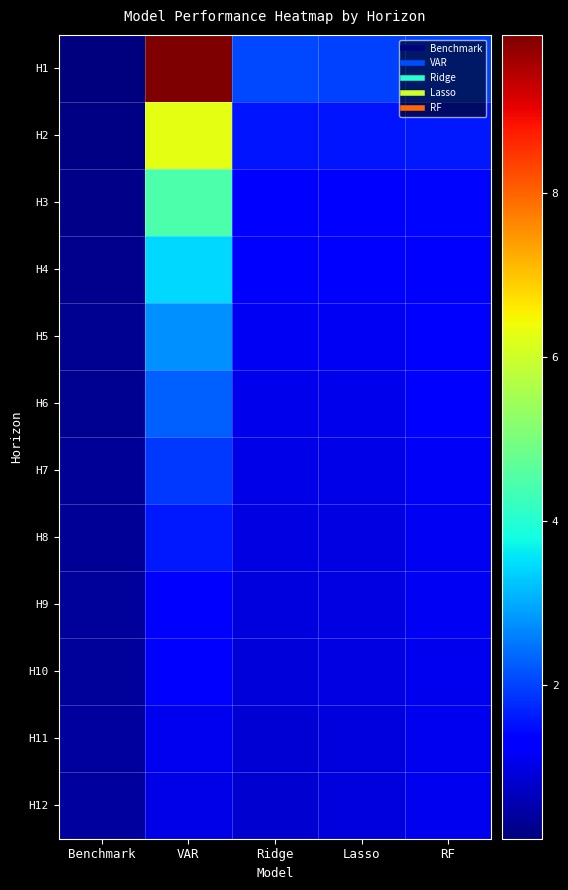

Count the number of categories in the chart.

5